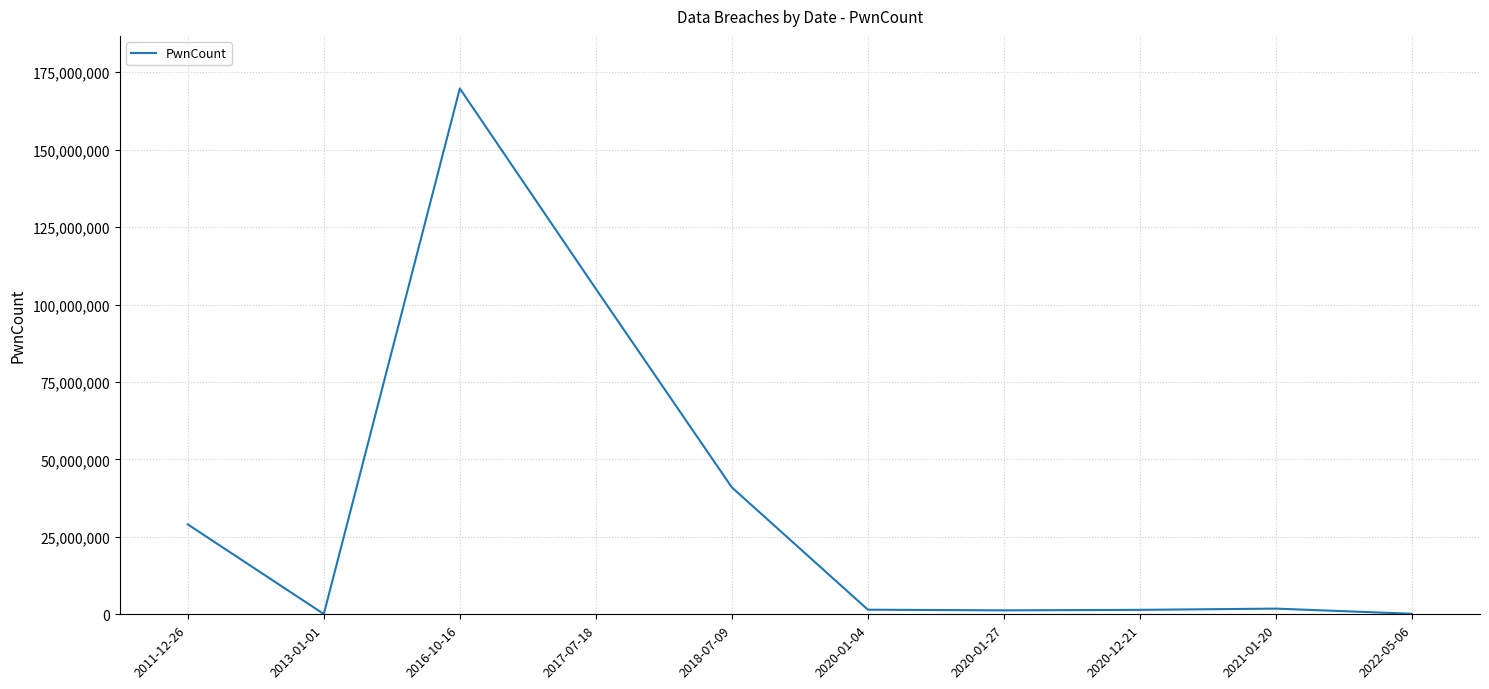

At which category does the data reach its first local peak?

2016-10-16